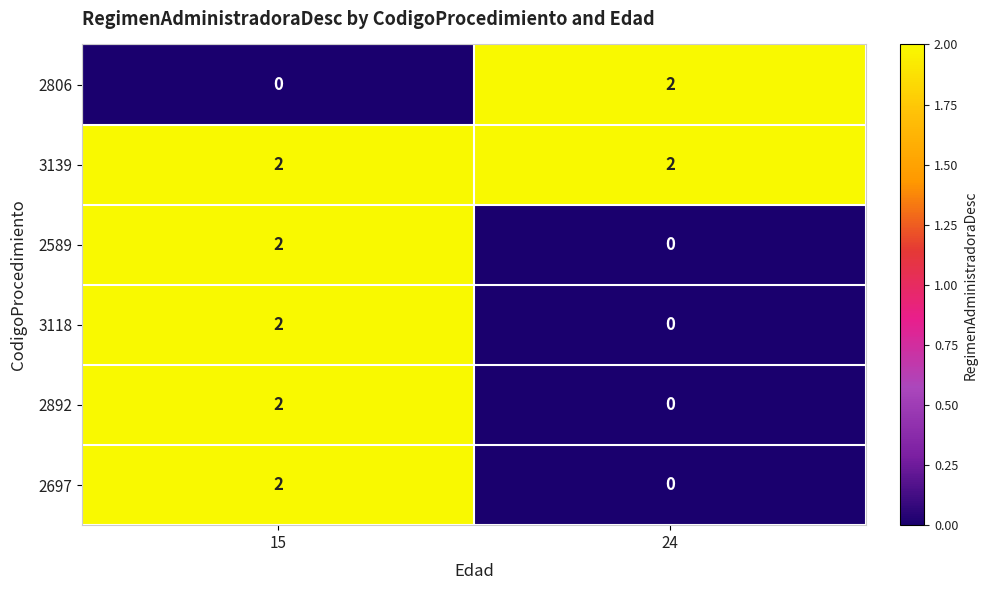

At which label does 2697 reach its peak?

15